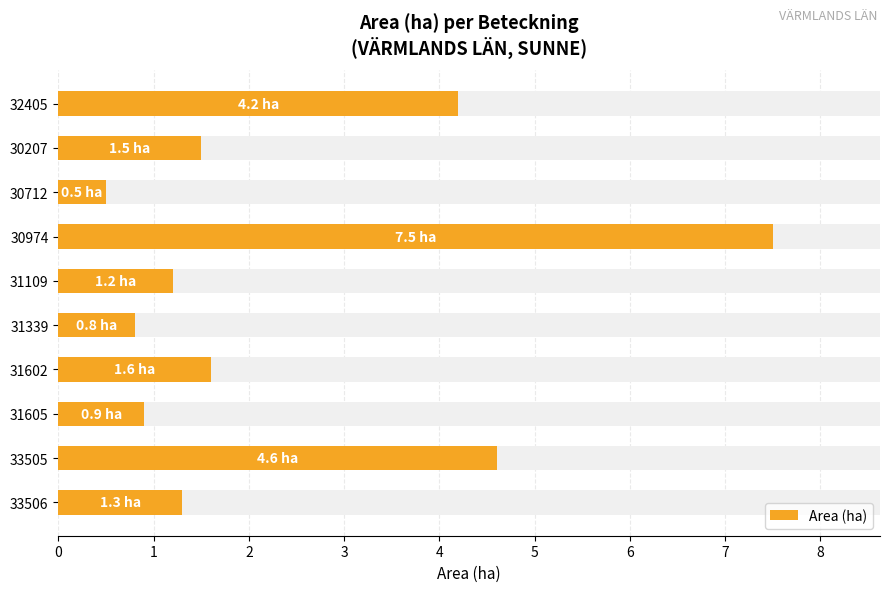

Is it true that the value at 31602 is 0.8?

False